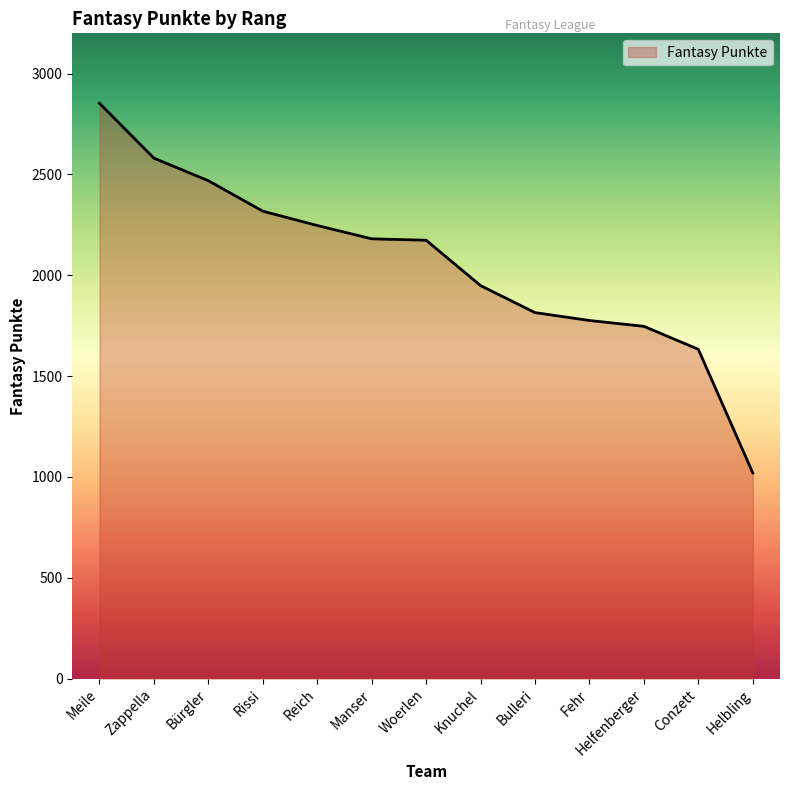

At which category does the chart reach its peak across all series?

Meile